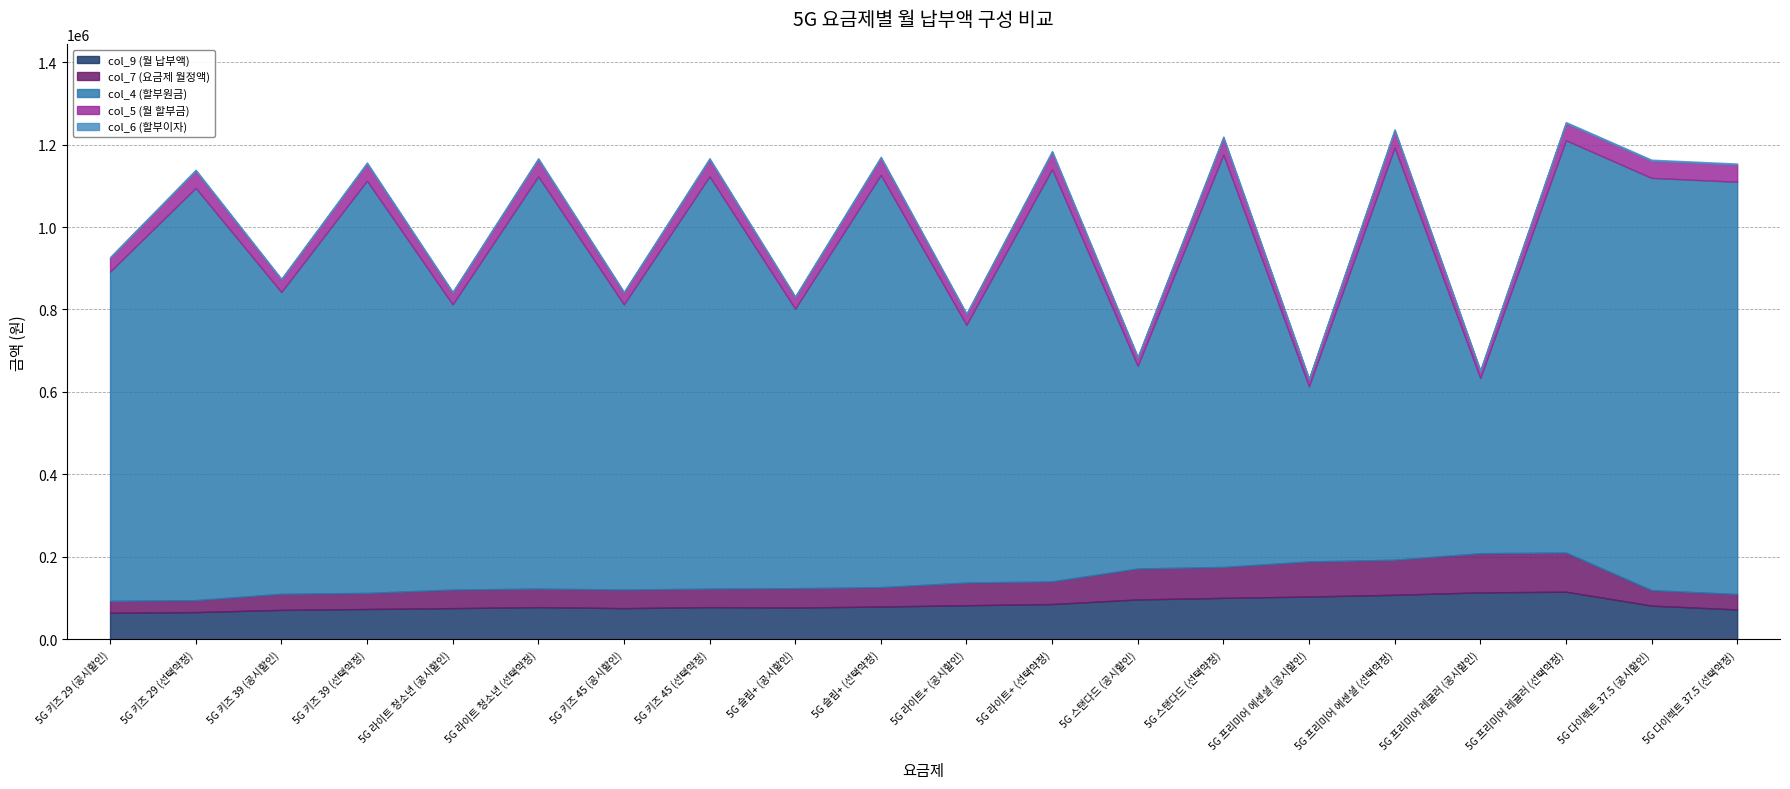

Reading right to left, extract all data points from this chart.

col_9 (월 납부액): 72397	81772	115522	113813	108022	103813	100522	96766	85522	82673	79522	77015	78022	75626	78022	75626	73522	71408	66022	64361
col_7 (요금제 월정액): 37500	37500	95000	95000	85000	85000	75000	75000	55000	55000	47000	47000	45000	45000	45000	45000	39000	39000	29000	29000
col_4 (할부원금): 999900	999900	999900	424900	999900	424900	999900	491600	999900	625000	999900	677900	999900	691700	999900	691700	999900	731950	999900	798650
col_5 (월 할부금): 41663	41663	41663	17704	41663	17704	41663	20483	41663	26042	41663	28246	41663	28821	41663	28821	41663	30498	41663	33277
col_6 (할부이자): 2609	2609	2609	1109	2609	1109	2609	1283	2609	1631	2609	1769	2609	1805	2609	1805	2609	1910	2609	2084